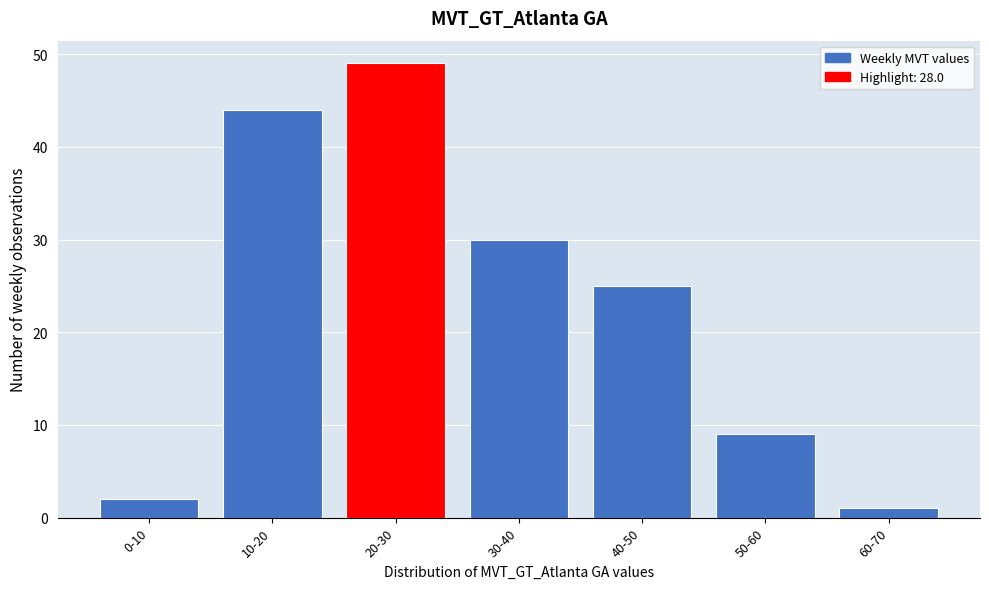

Reading left to right, extract all data points from this chart.

0-10=2	10-20=44	20-30=49	30-40=30	40-50=25	50-60=9	60-70=1